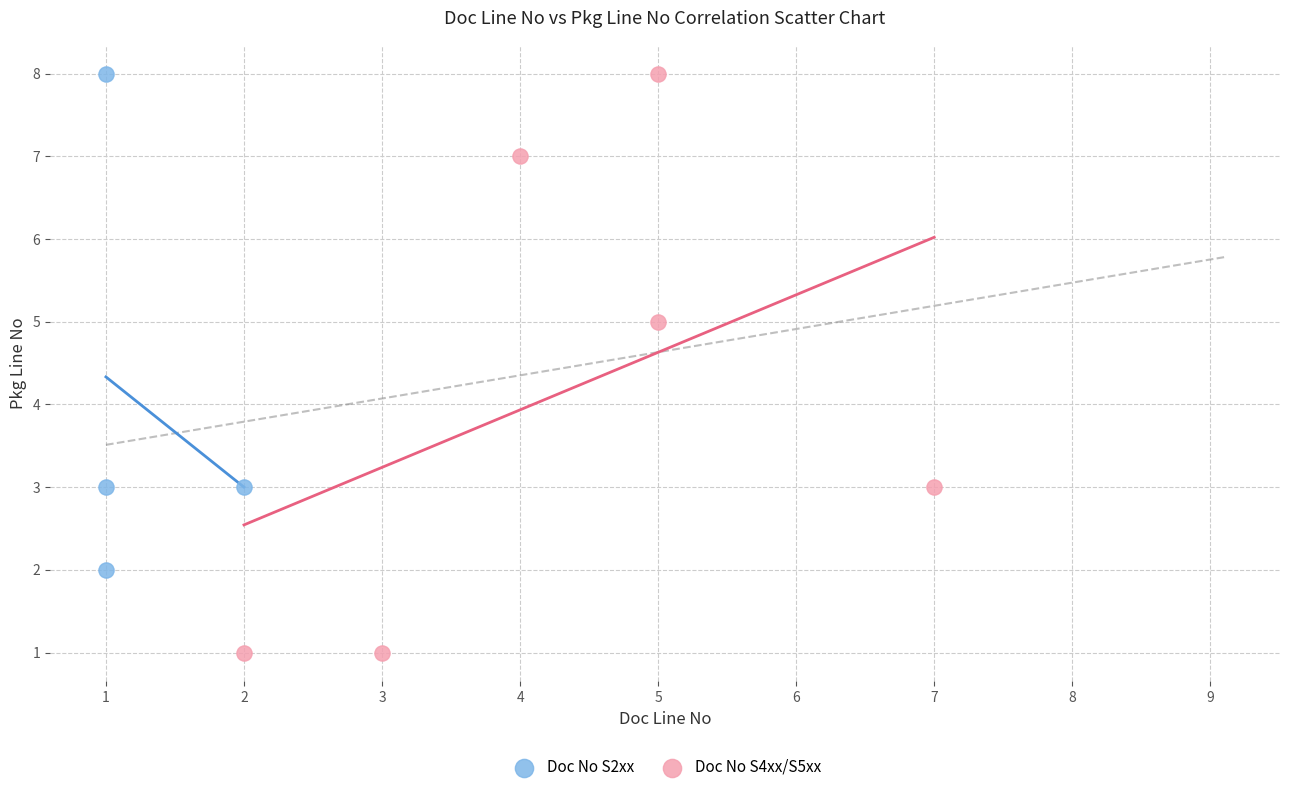

Which series has the widest spread of Y values?

Doc No S4xx/S5xx